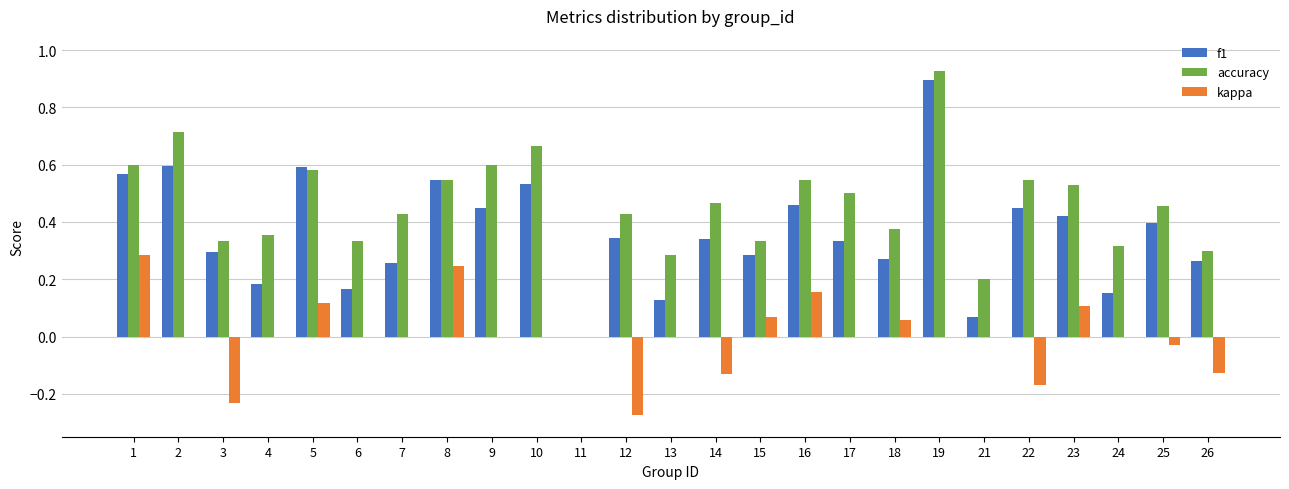

Which category has the highest value across all series?

19